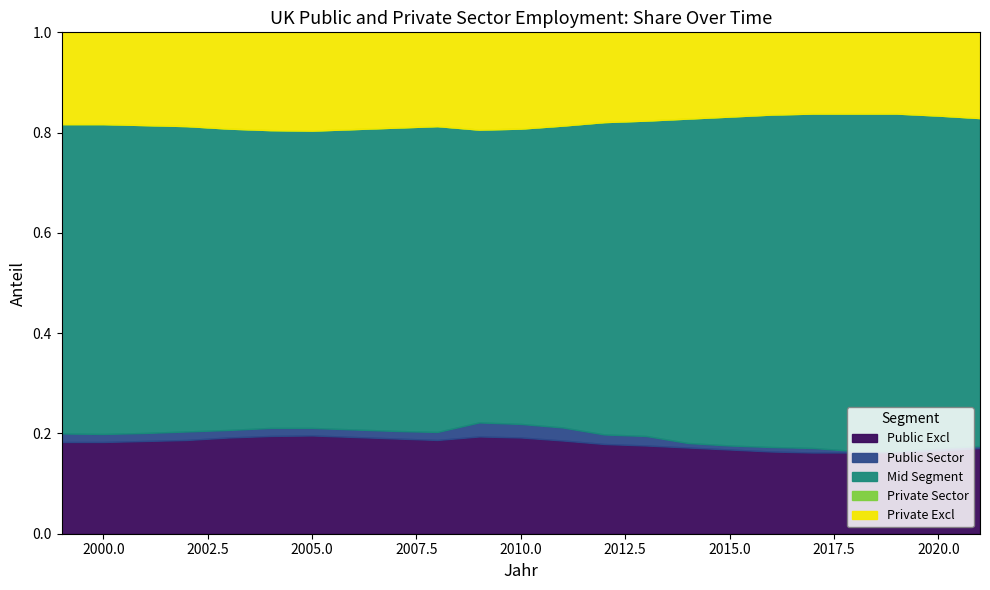

Between 2003 and 2001, which is larger?

2003